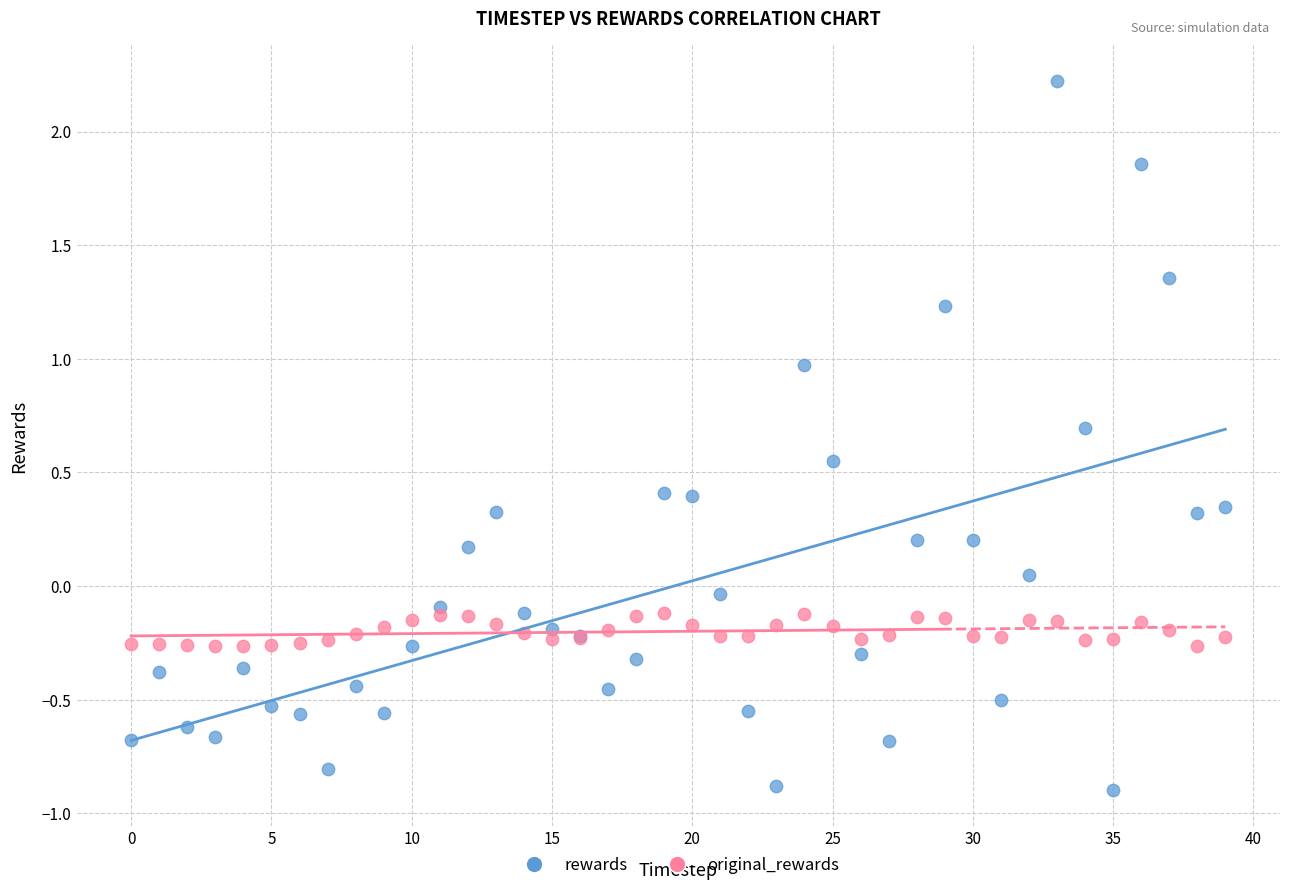

Which series has the largest Y range (max minus min)?

rewards